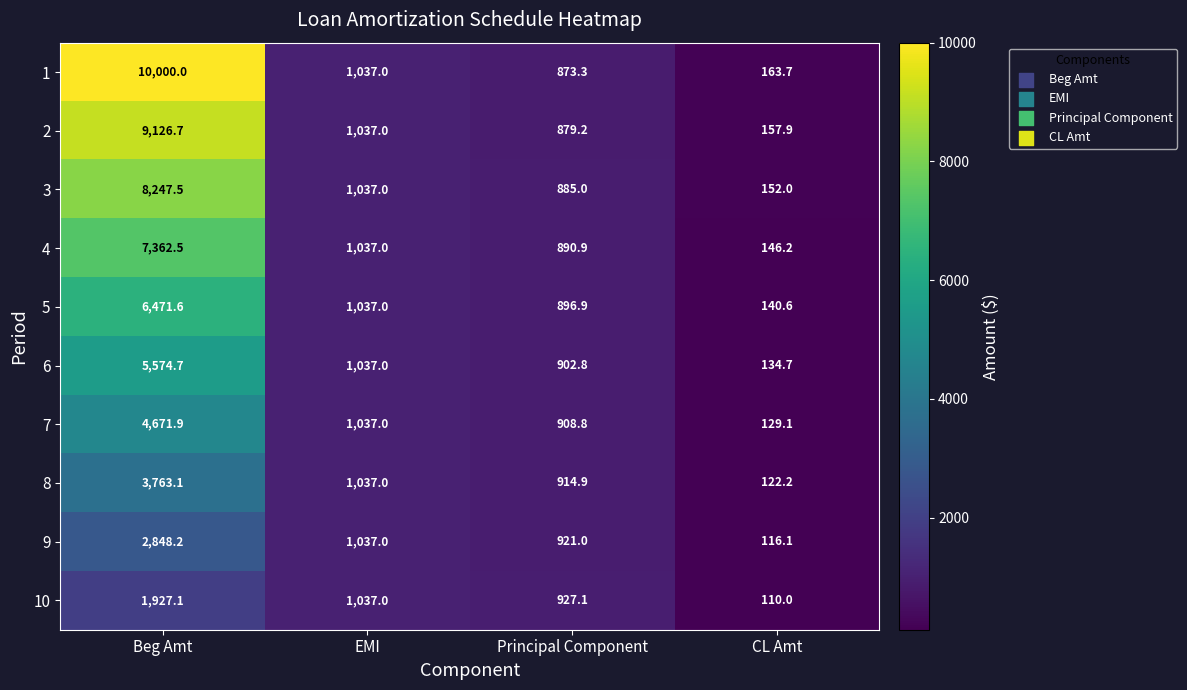

Where does the 3 series first go above 1037?

Beg Amt